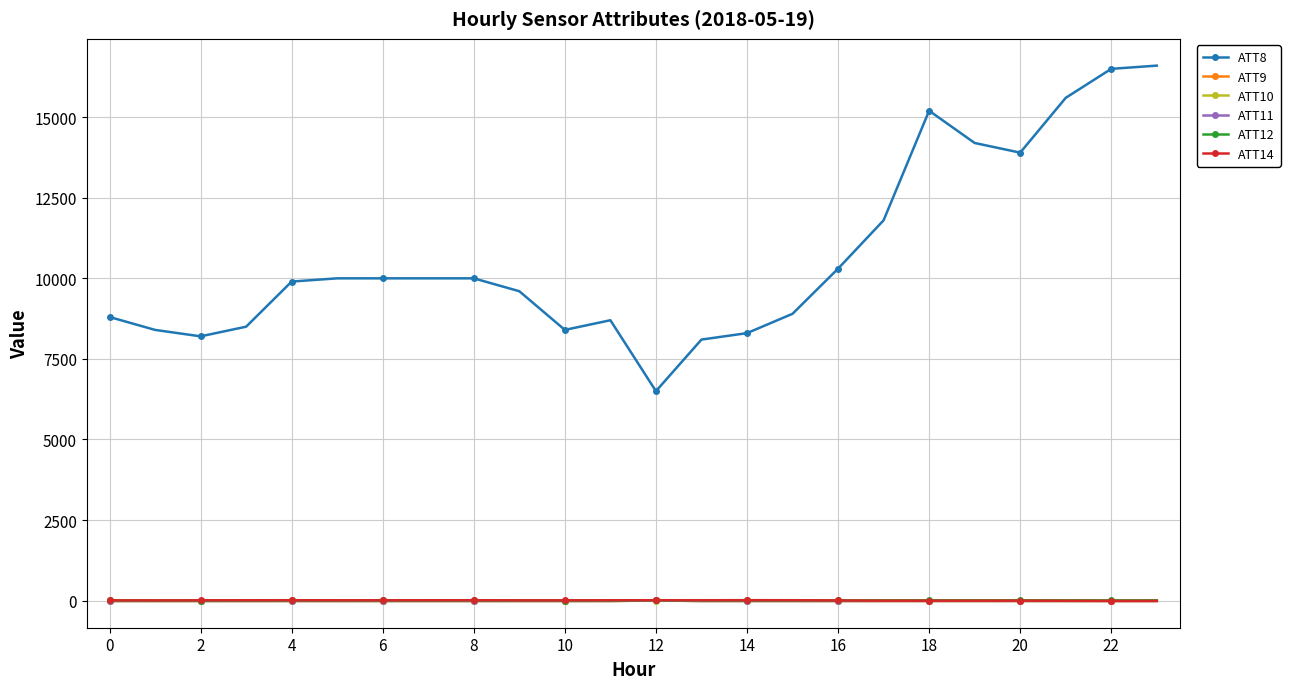

True or false: ATT14 has more than 2 interior local peaks.

True